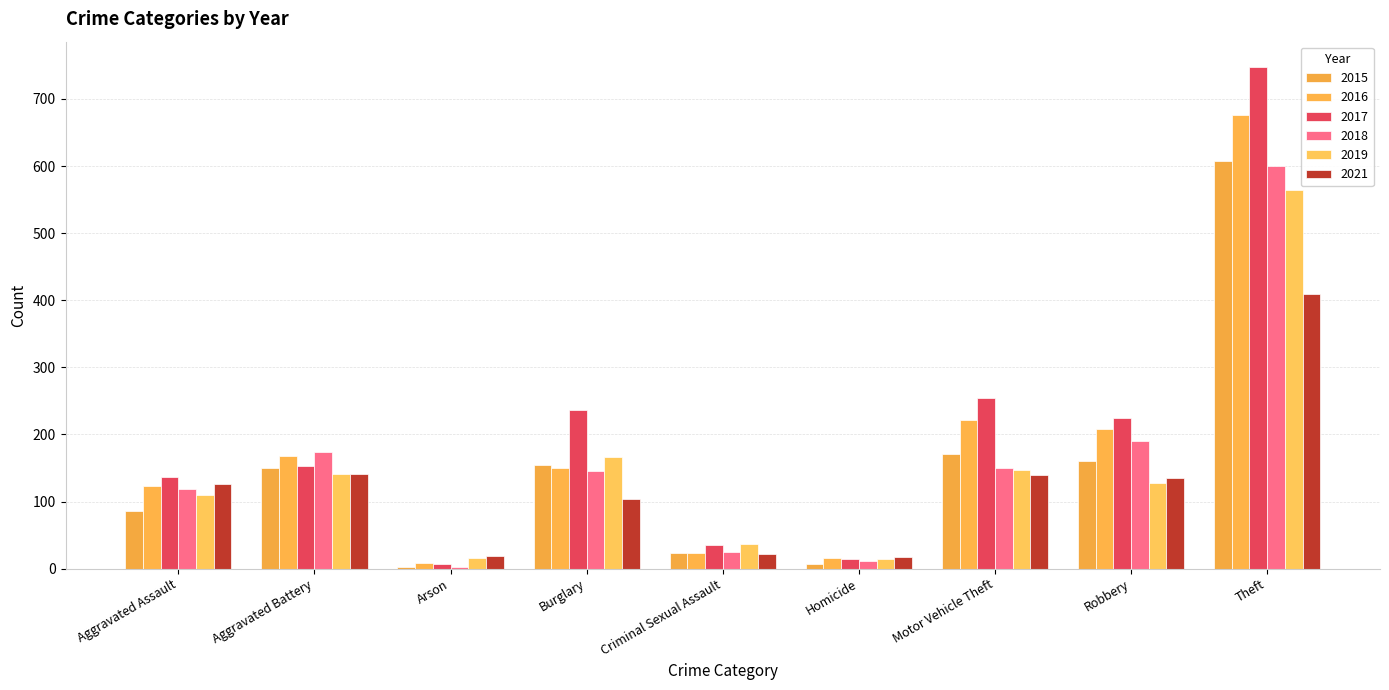

What are all the series names shown in the legend?

2015, 2016, 2017, 2018, 2019, 2021